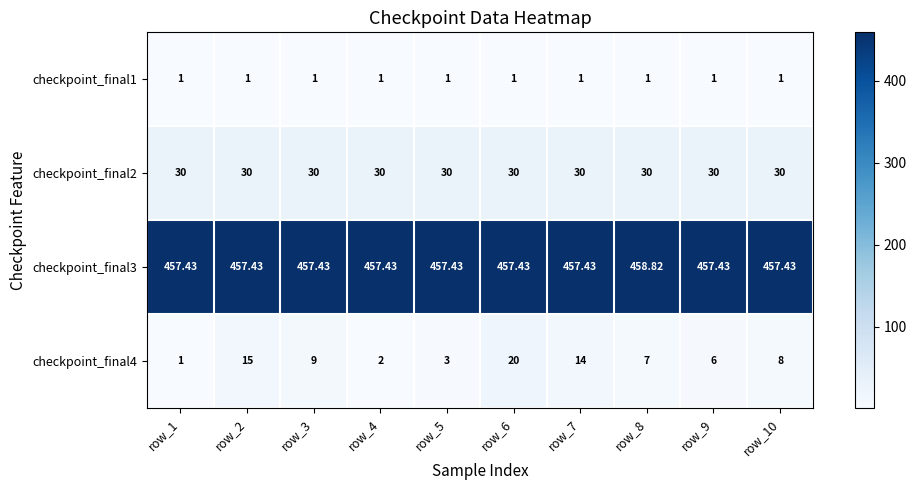

Rank the series at row_2 from lowest to highest value.

checkpoint_final1, checkpoint_final4, checkpoint_final2, checkpoint_final3